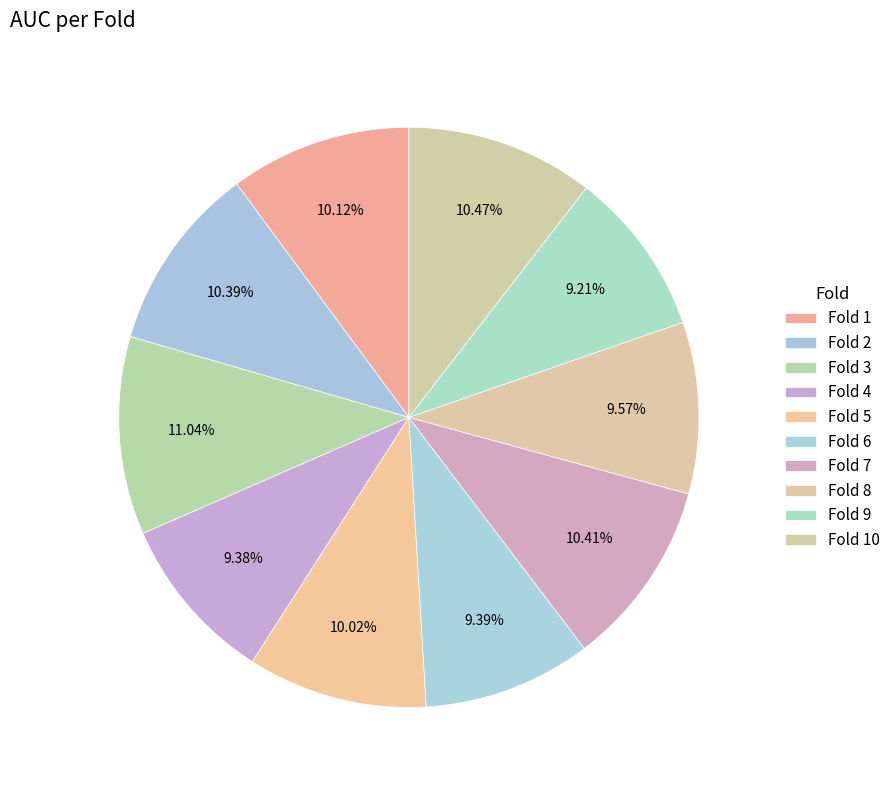

How many segments does this pie chart have?

10